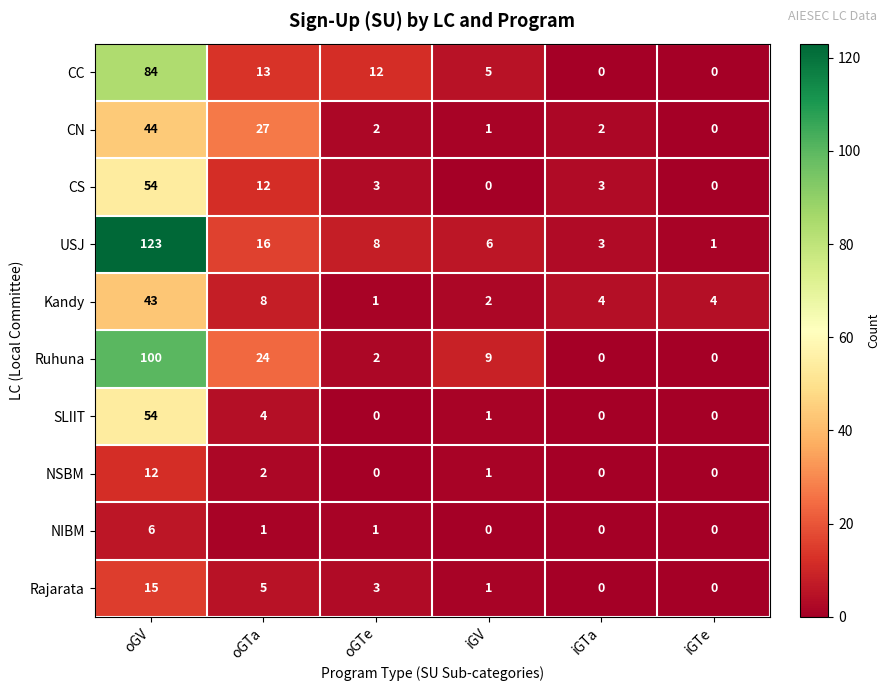

What is the sum of the Kandy values at iGTe and oGTe?

5